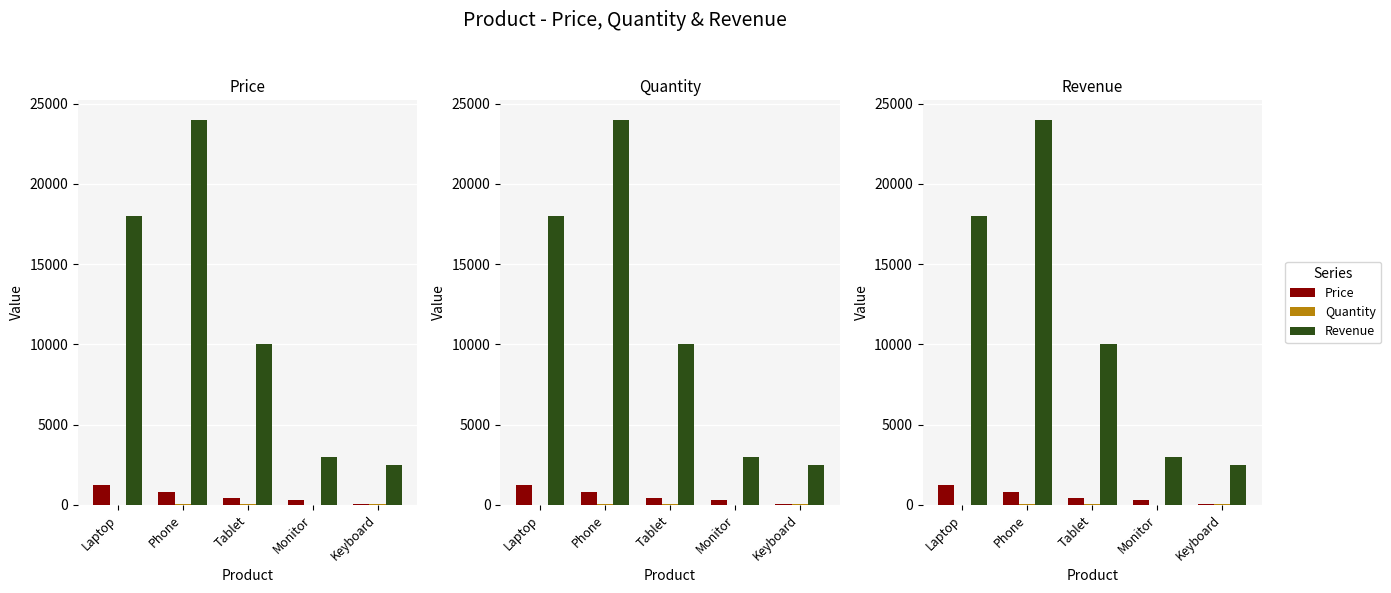

Does the chart contain stacked bars?

No